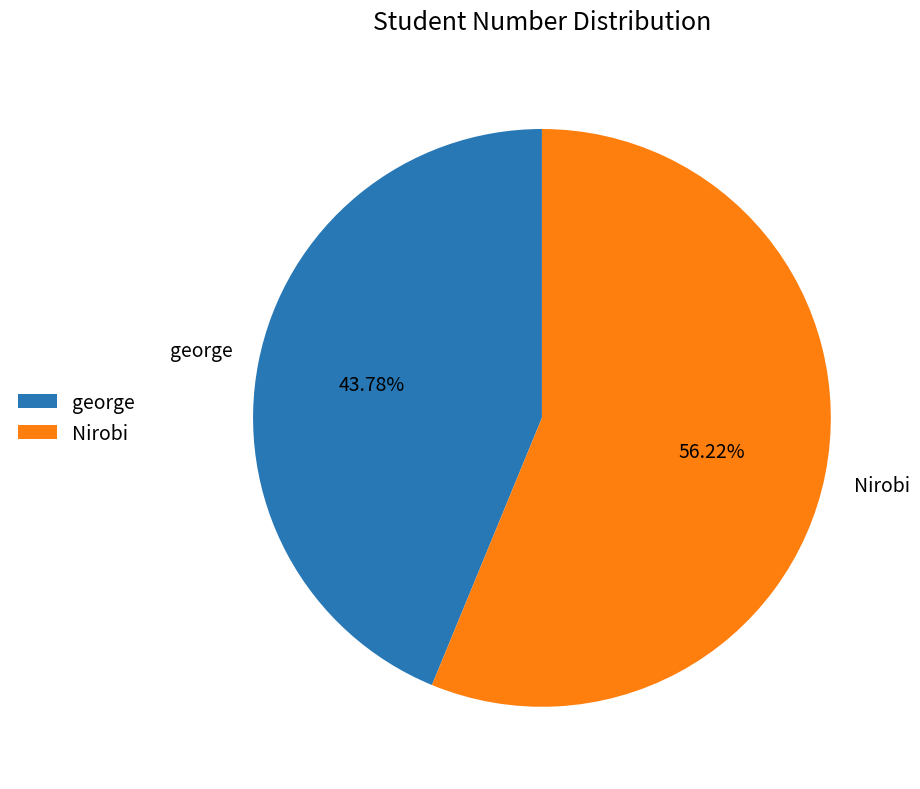

To the nearest percent, what percentage of the pie is george?

44%